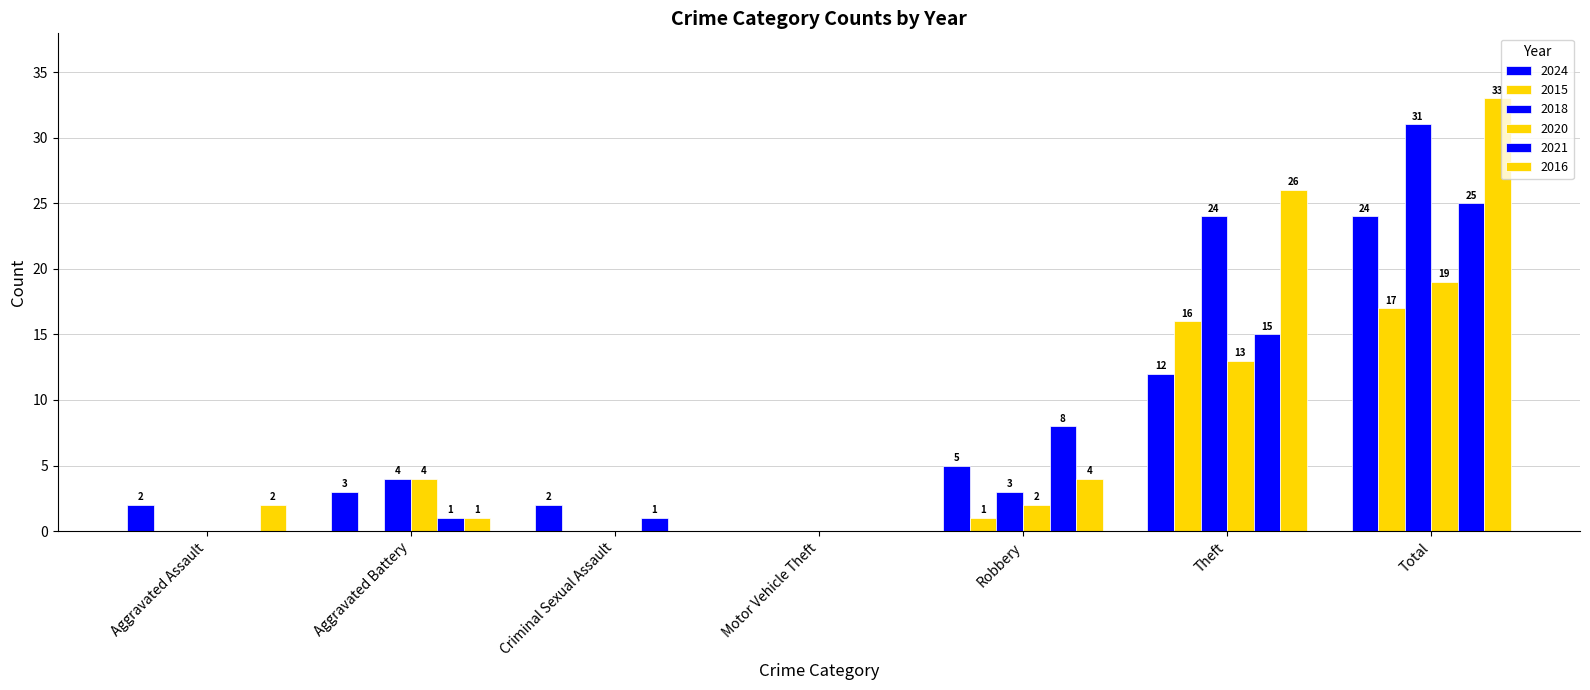

Count the number of categories in the chart.

7